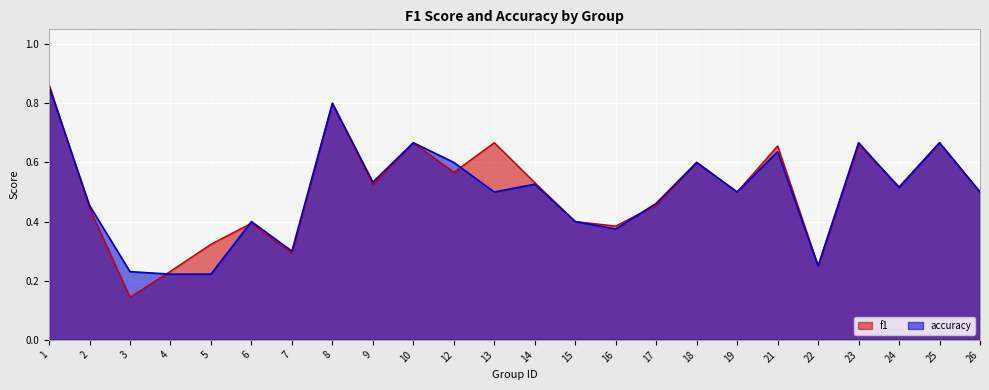

What is the highest value of the f1 series?

0.9